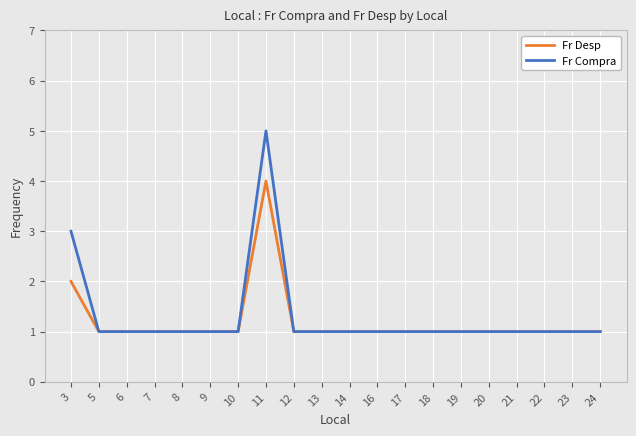

What is the value of the Fr Compra point at the 6th from the left?

1